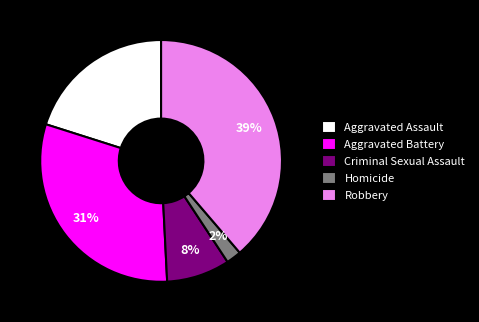

Is the sum of Robbery and Aggravated Battery greater than half?

Yes